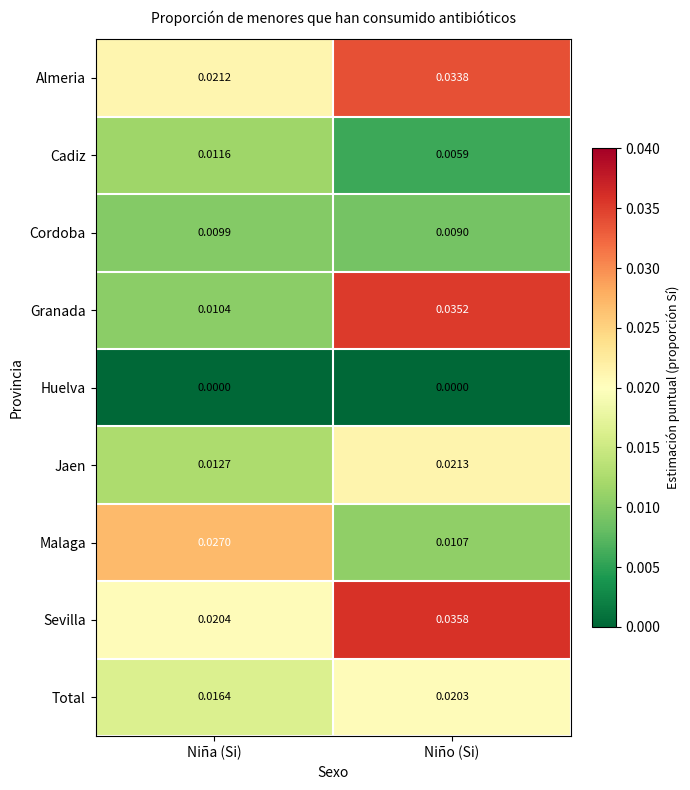

Which category has the lowest value in the Jaen series?

Niña (Si)